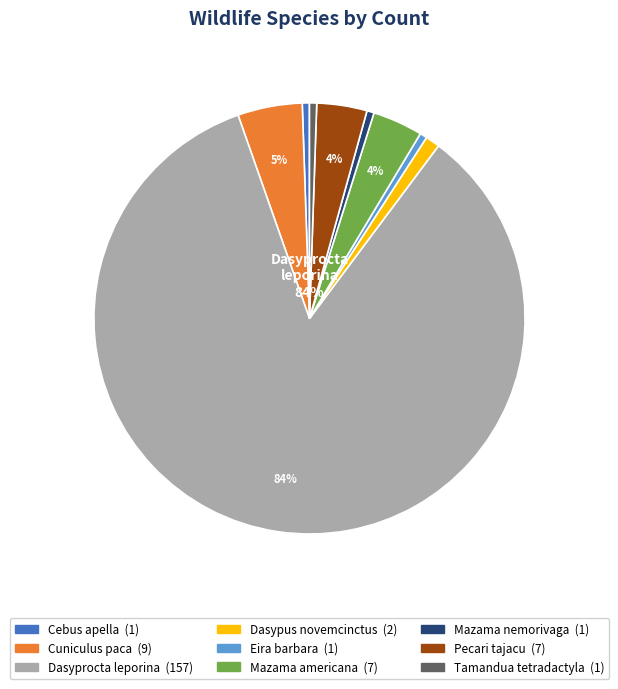

Which category has the smallest portion of the pie?

Cebus apella